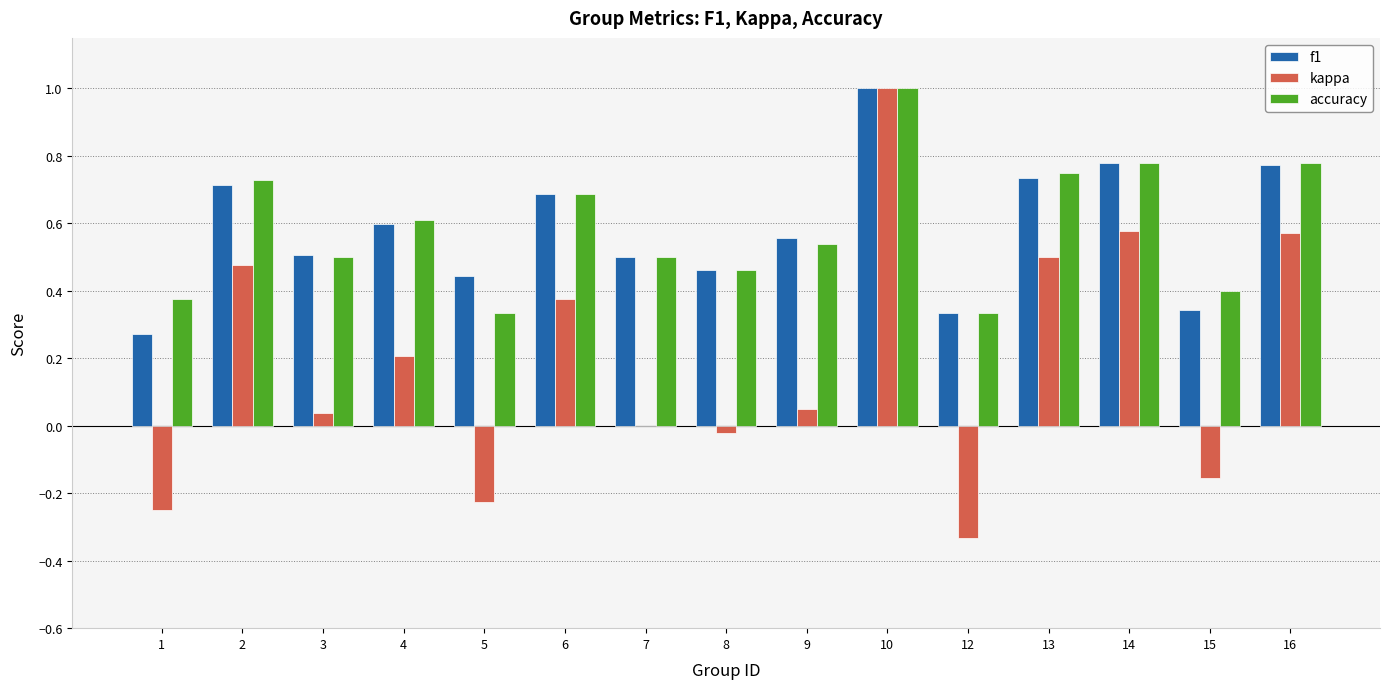

What is the total value across all series at 14?

2.1